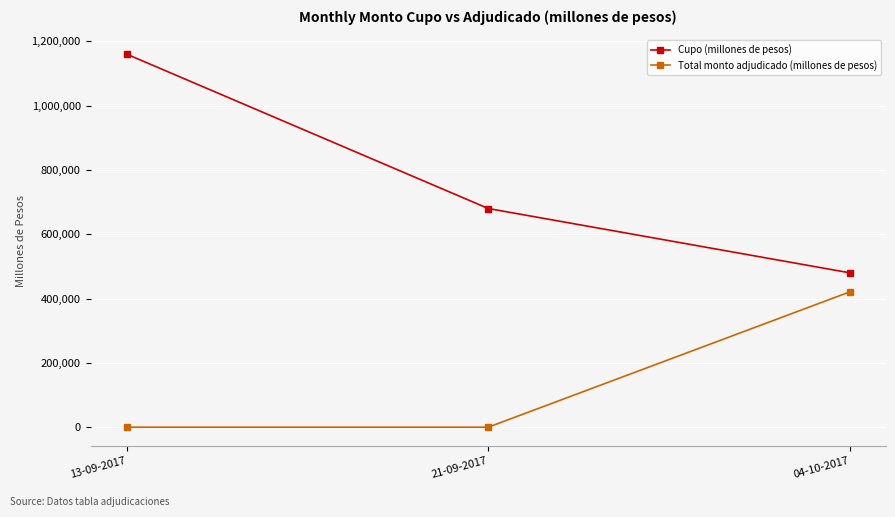

What is the label of the 2nd point from the right?

21-09-2017